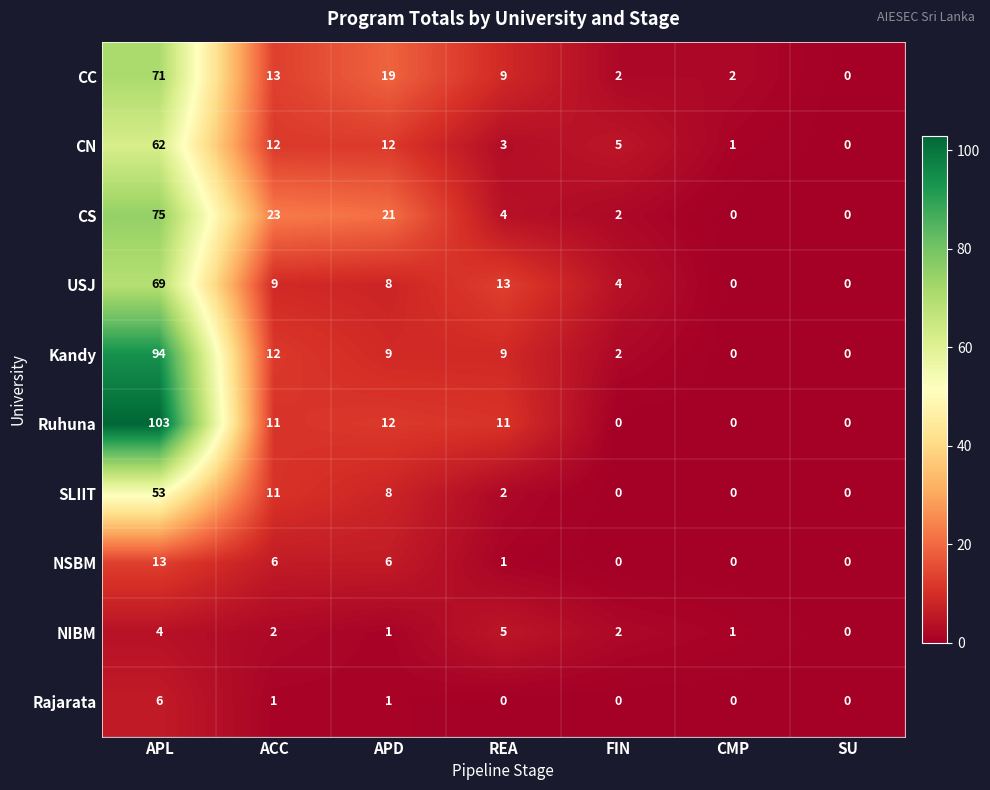

What is the maximum value for CC?

71